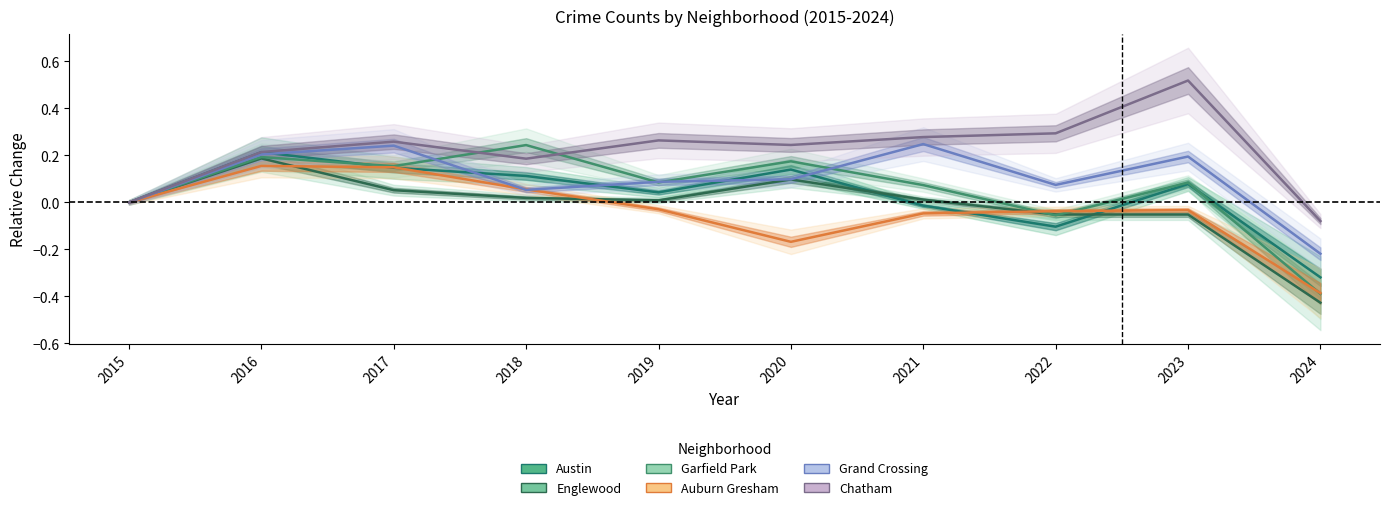

What is the difference between the second highest and second lowest values in the Garfield Park series?

0.2